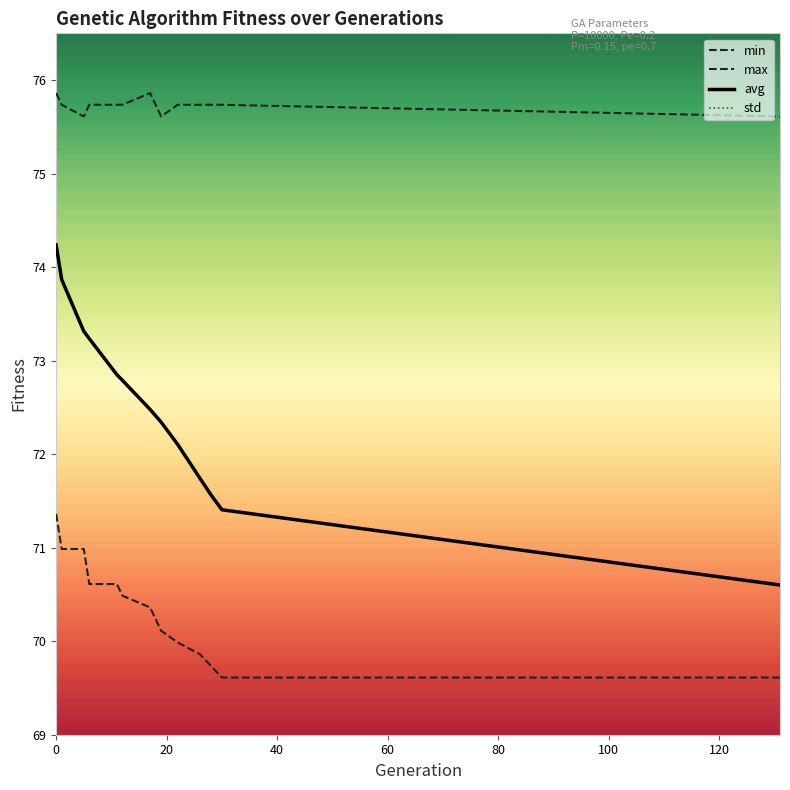

True or false: max and std intersect in this chart.

False